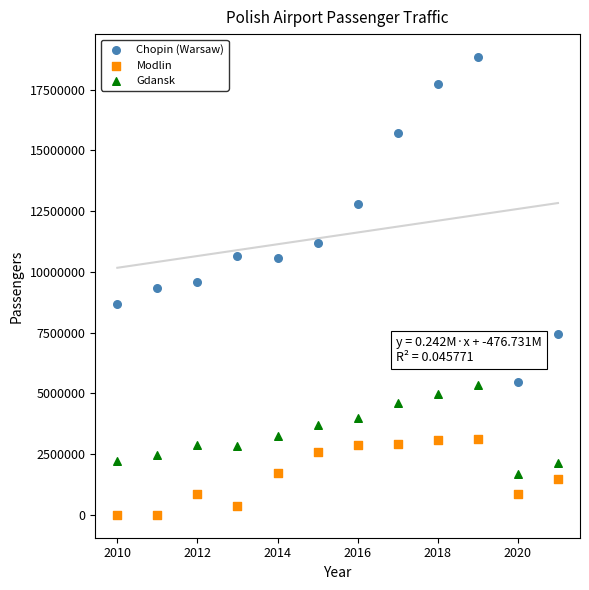

Across all data points, what is the range of X values (max minus min)?

11